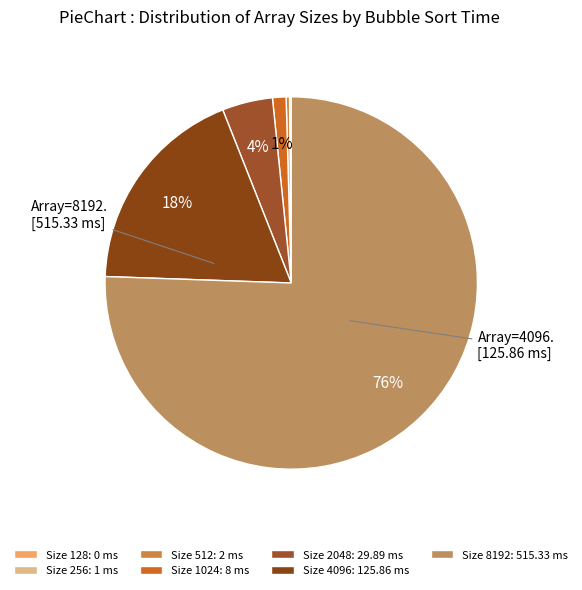

Count the number of slices in the pie.

7